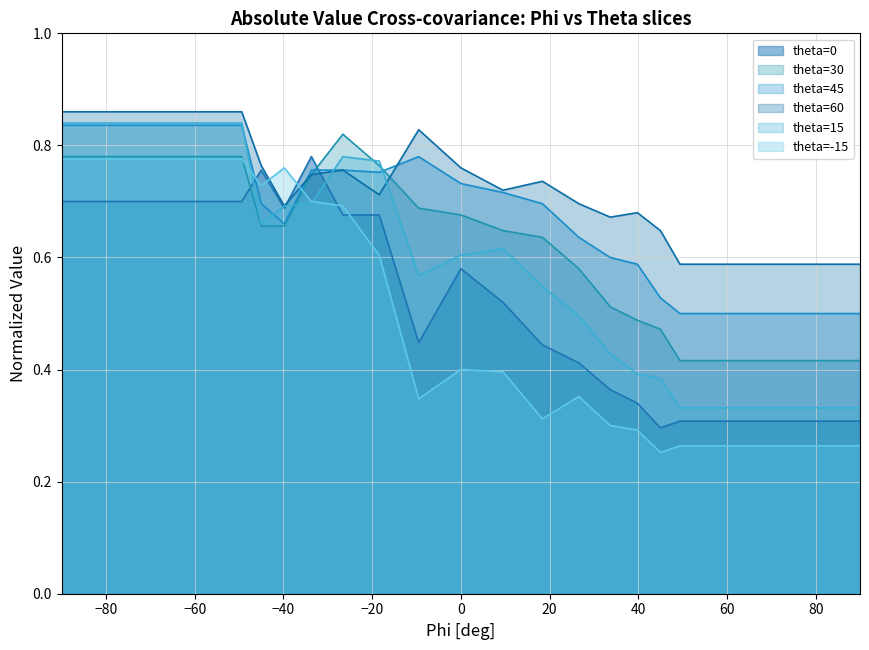

Which series has the largest range (max minus min)?

theta=-15